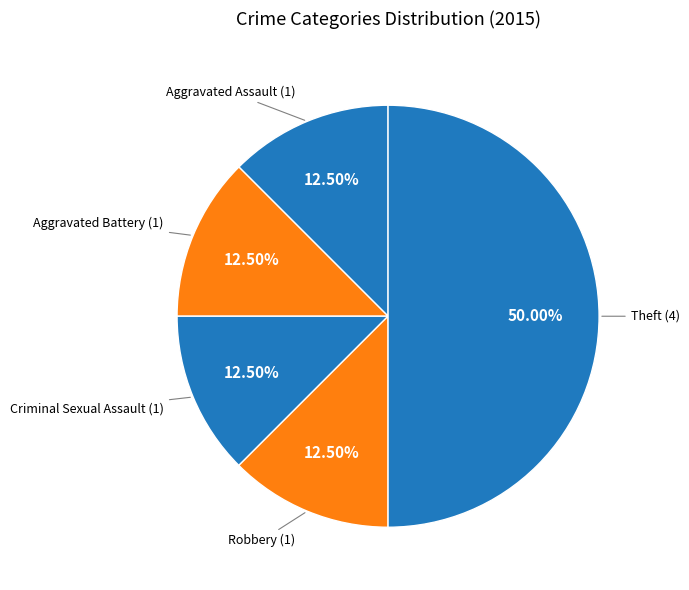

How many segments does this pie chart have?

5